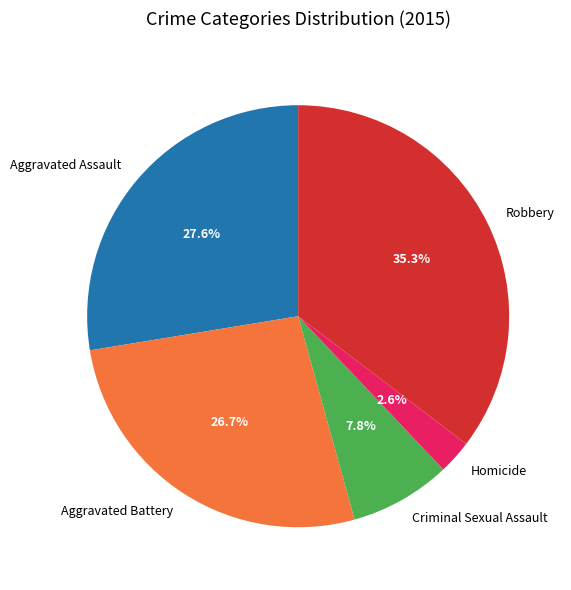

Is there a majority slice in this chart?

No